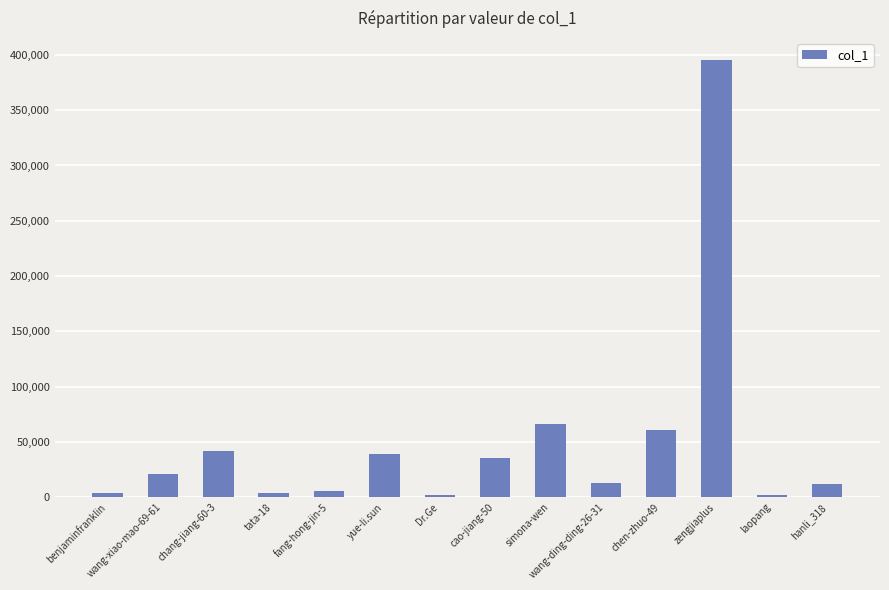

What is the difference between the second highest and second lowest values?

63488